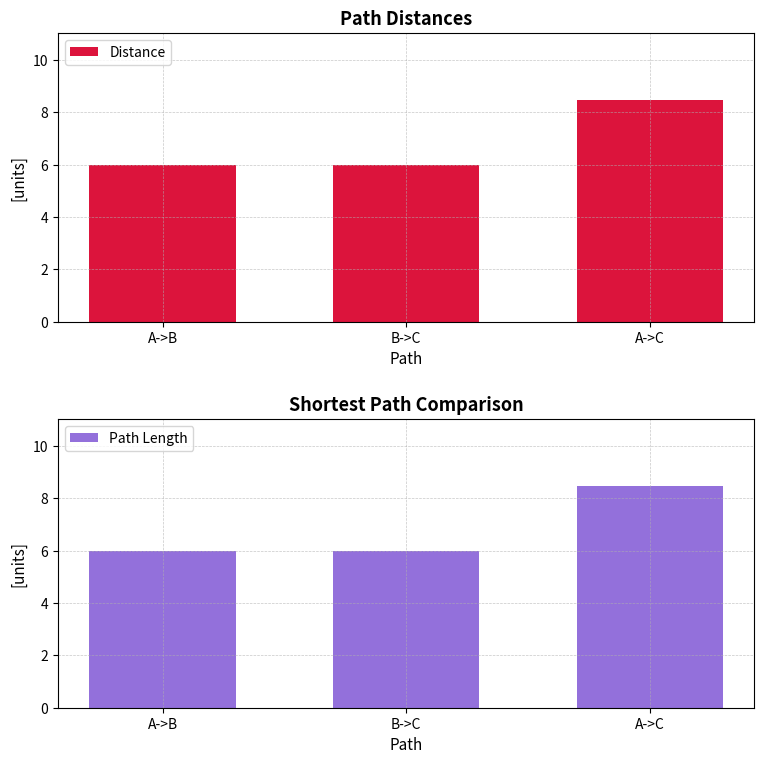

Is it true that Path Length equals 6.0 at B->C?

True